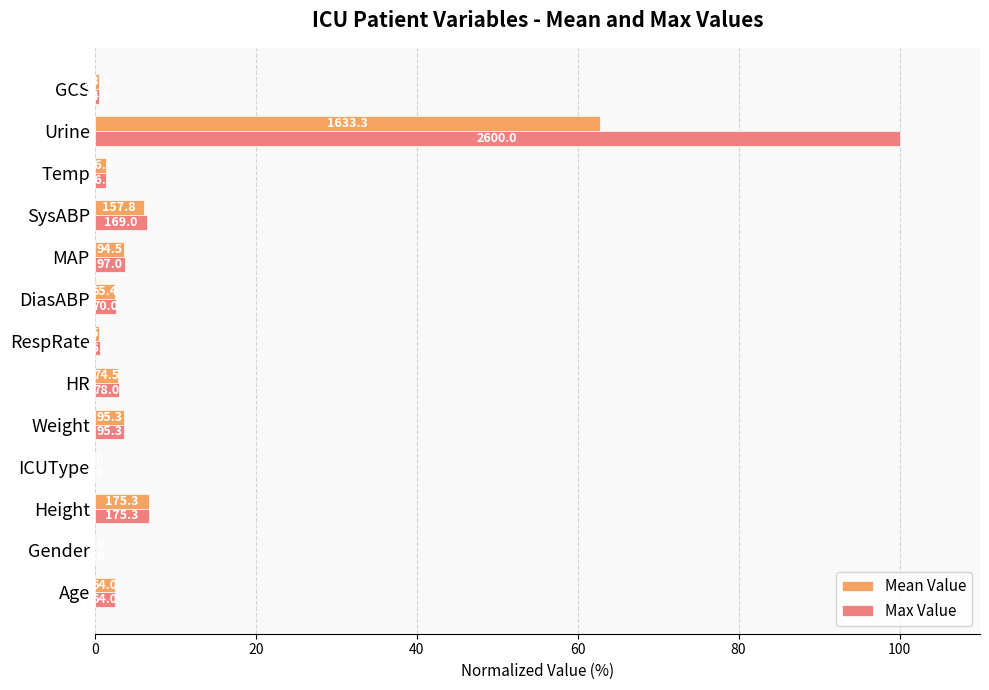

What are all the series names shown in the legend?

Mean Value, Max Value